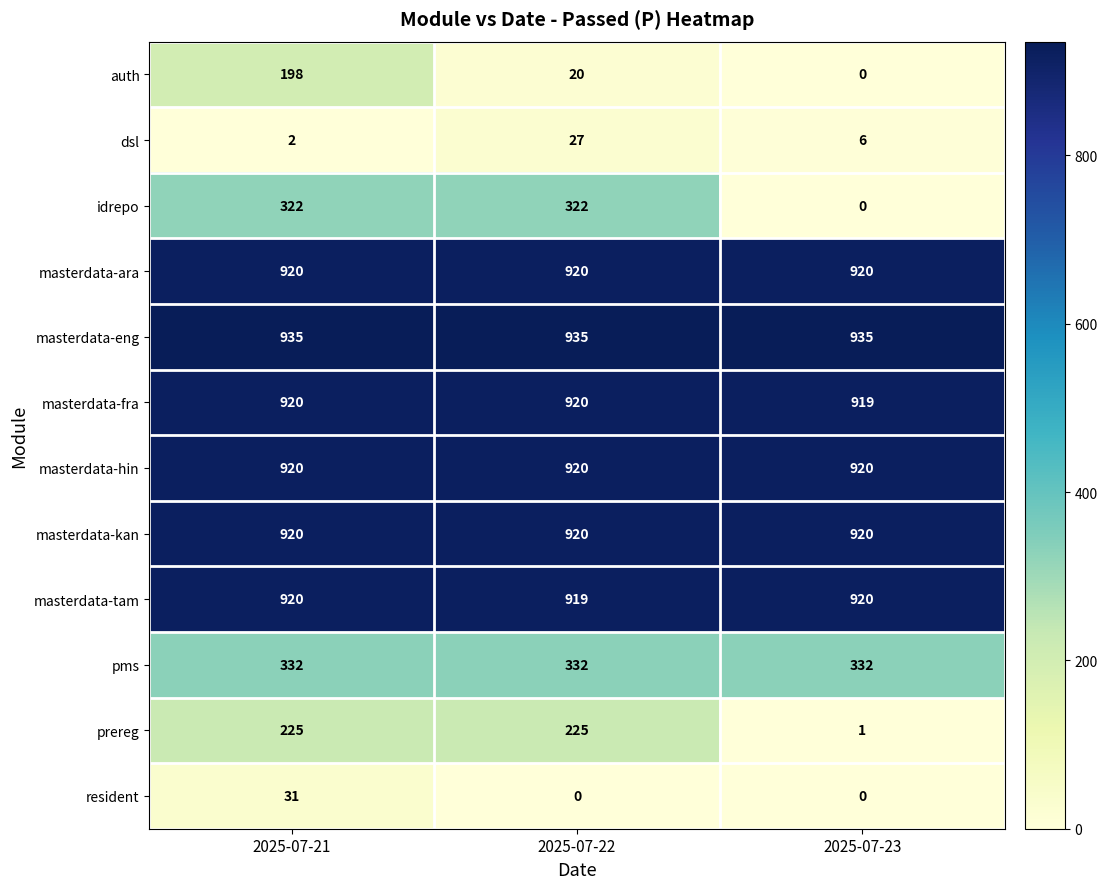

Is it true that masterdata-kan equals 920 at 2025-07-23?

True